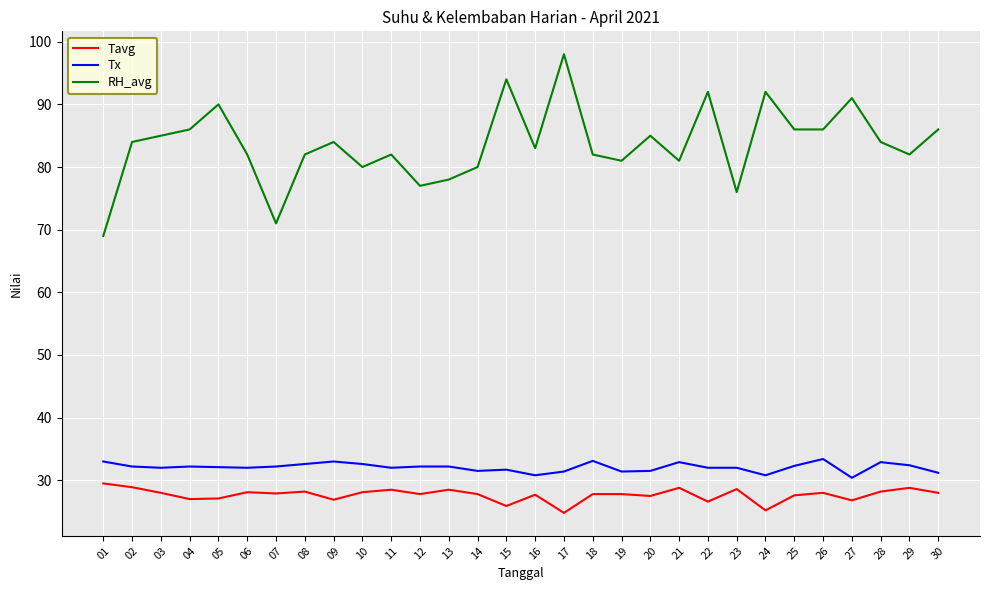

Which series has the largest range (max minus min)?

RH_avg